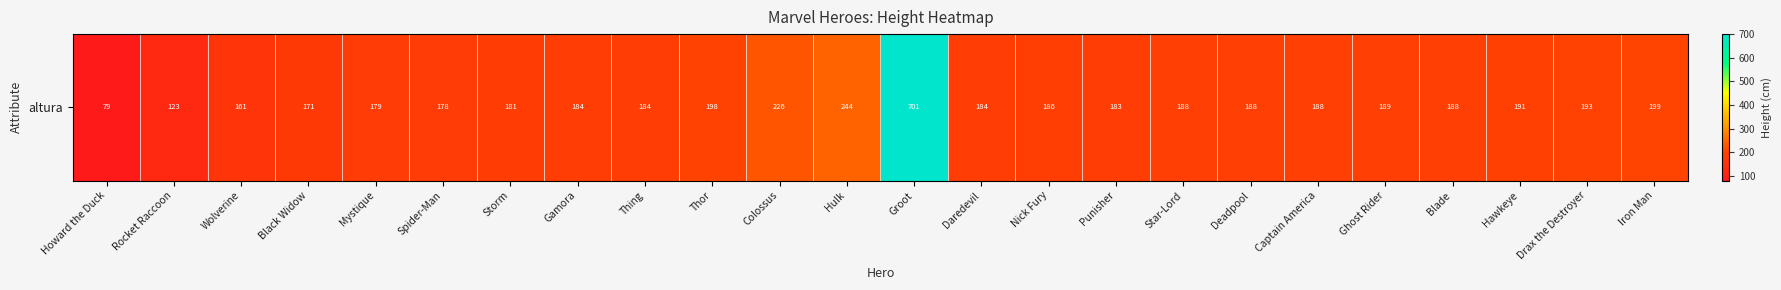

Rank the categories by value from highest to lowest.

Groot, Hulk, Colossus, Iron Man, Thor, Drax the Destroyer, Hawkeye, Ghost Rider, Blade, Star-Lord, Captain America, Deadpool, Nick Fury, Daredevil, Gamora, Thing, Punisher, Storm, Mystique, Spider-Man, Black Widow, Wolverine, Rocket Raccoon, Howard the Duck